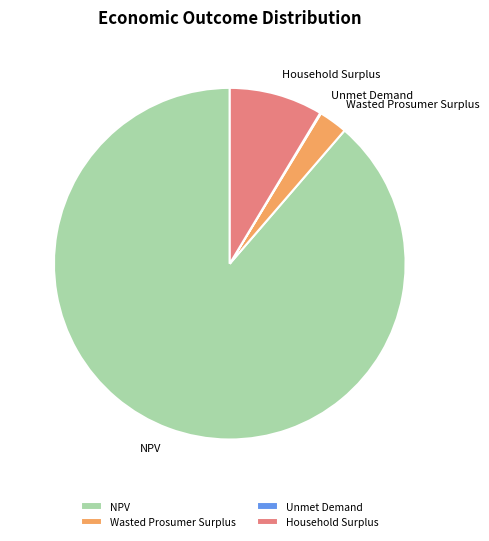

Is there a majority slice in this chart?

Yes